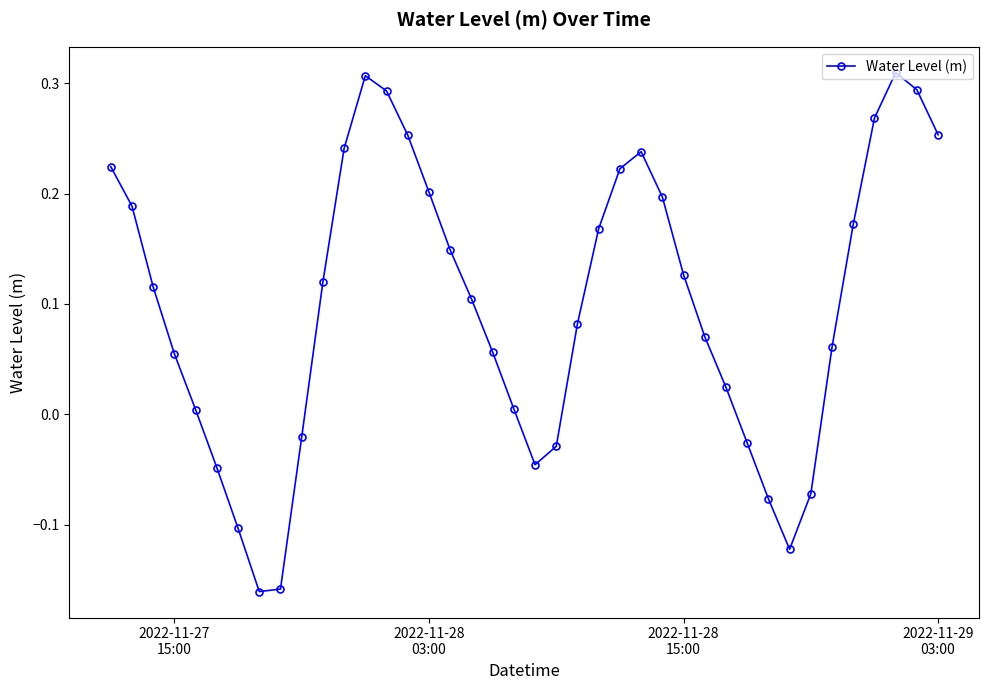

How many interior local valleys (lower than both neighbors) does the data have?

3